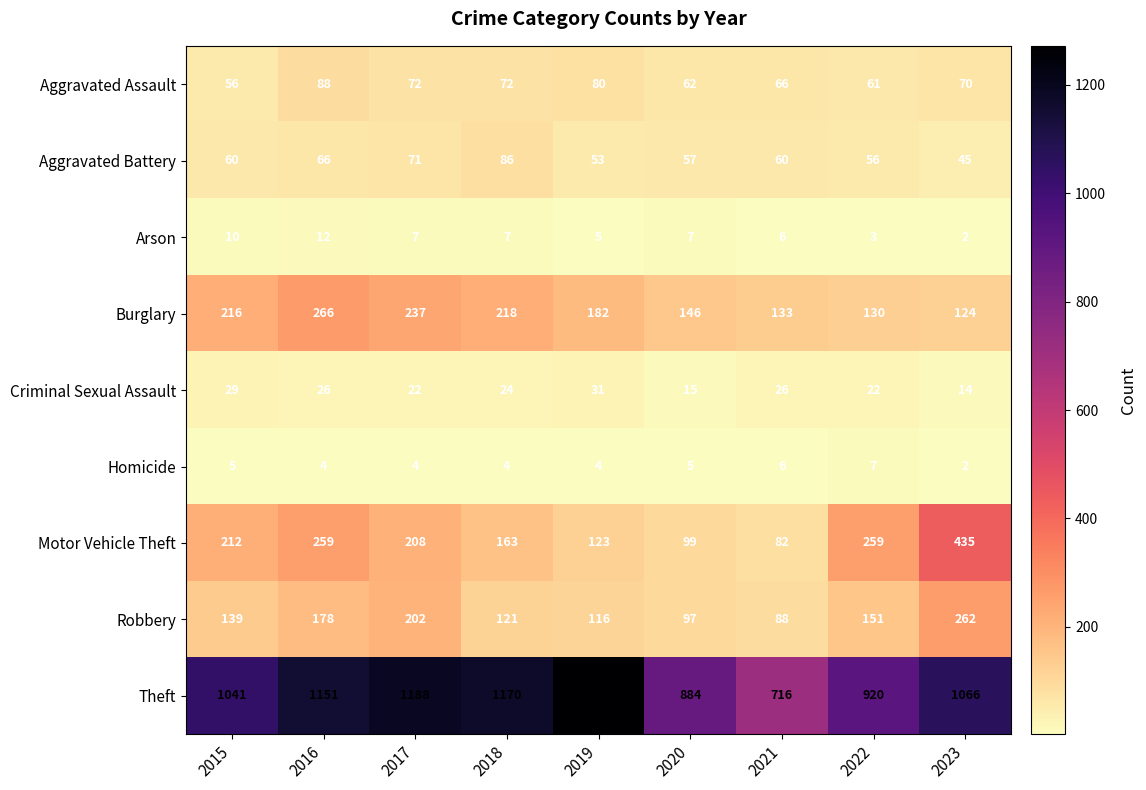

Count the number of categories in the chart.

9